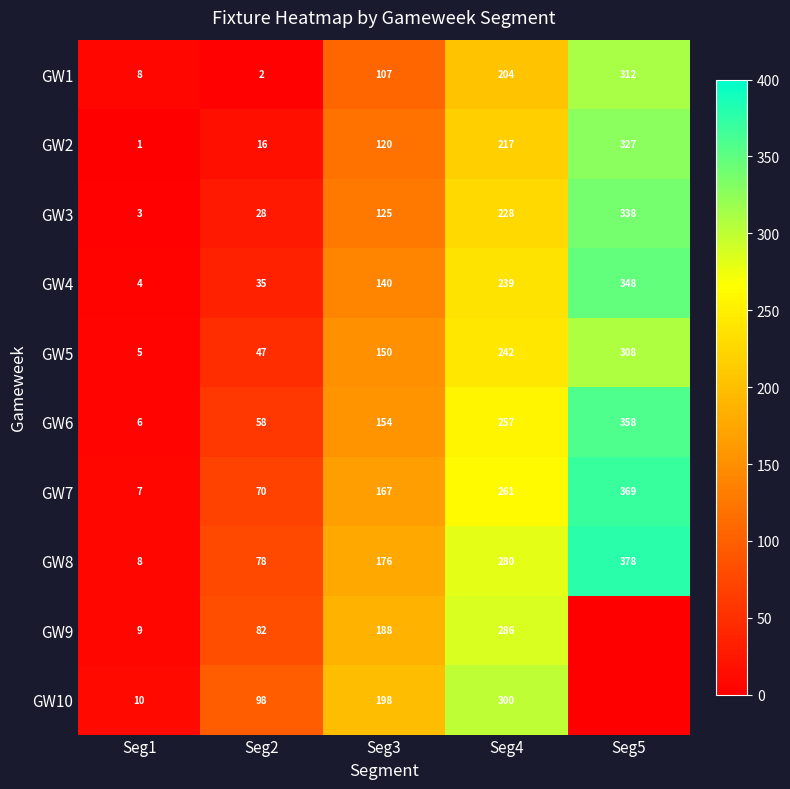

Which series changed the most between Seg1 and Seg2?

GW10